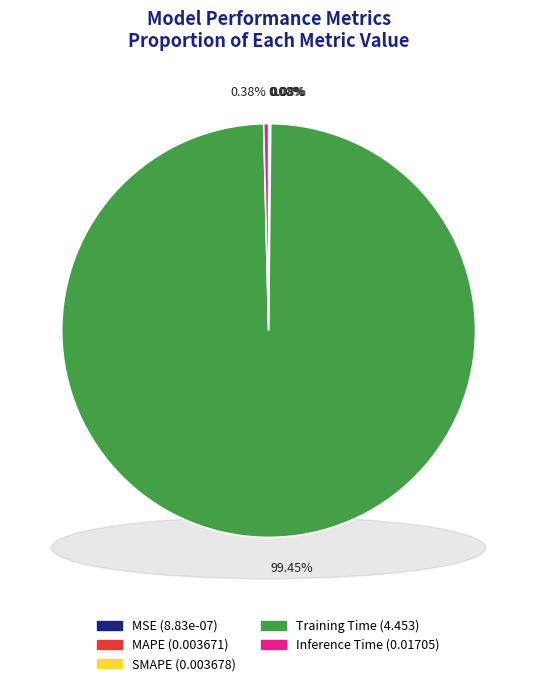

Which slice is the smallest?

MSE